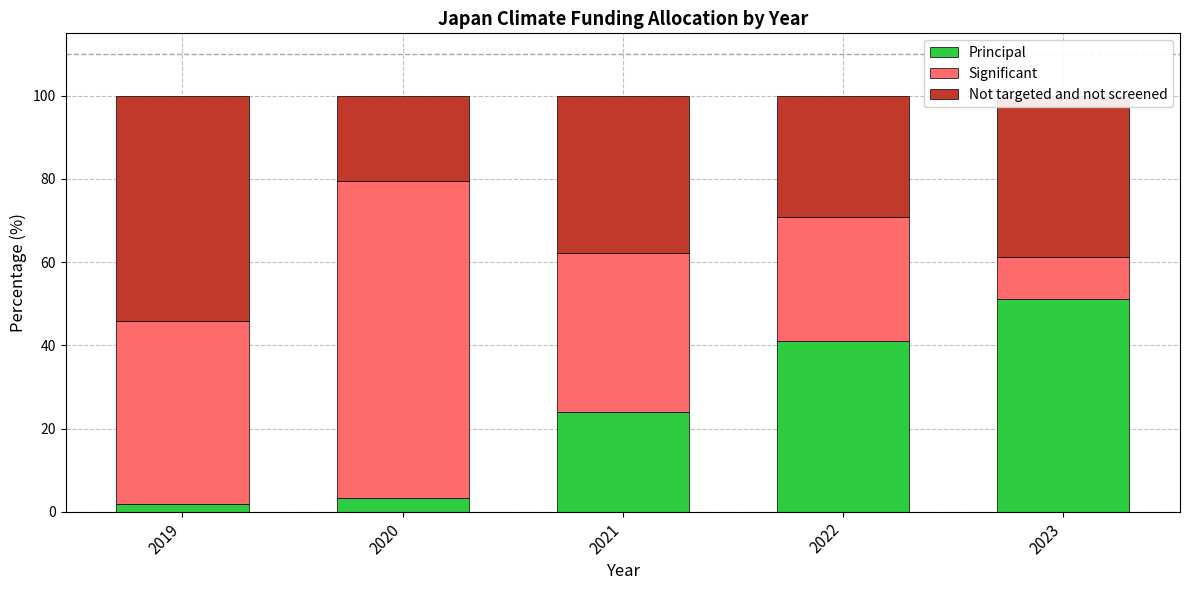

At which label does Principal reach its peak?

2023